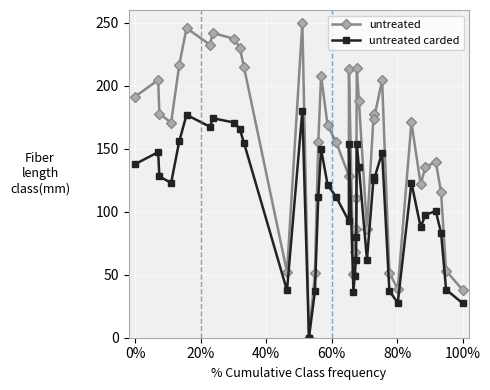

Which series has the largest total across all categories?

untreated